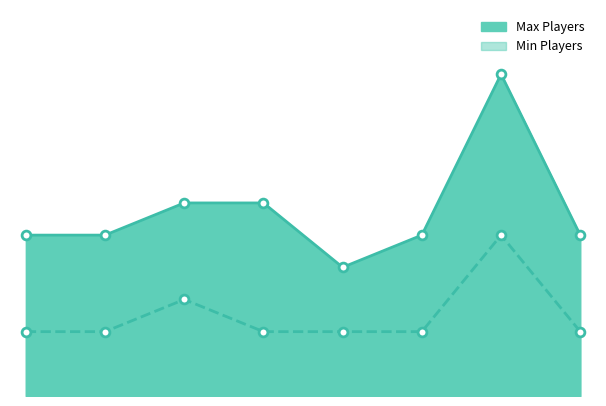

Which series reaches the maximum Y coordinate?

Max Players